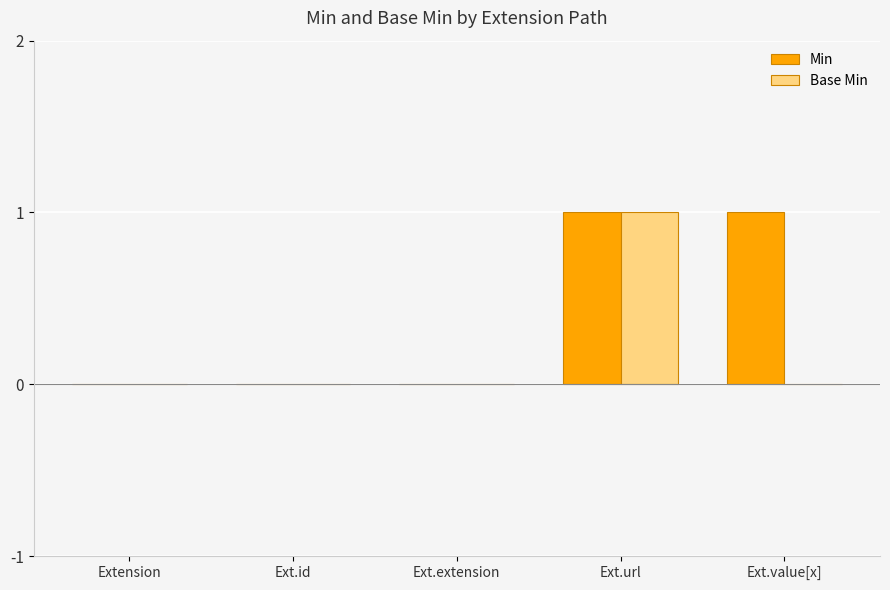

What is the approximate value of Min at Ext.url?

1